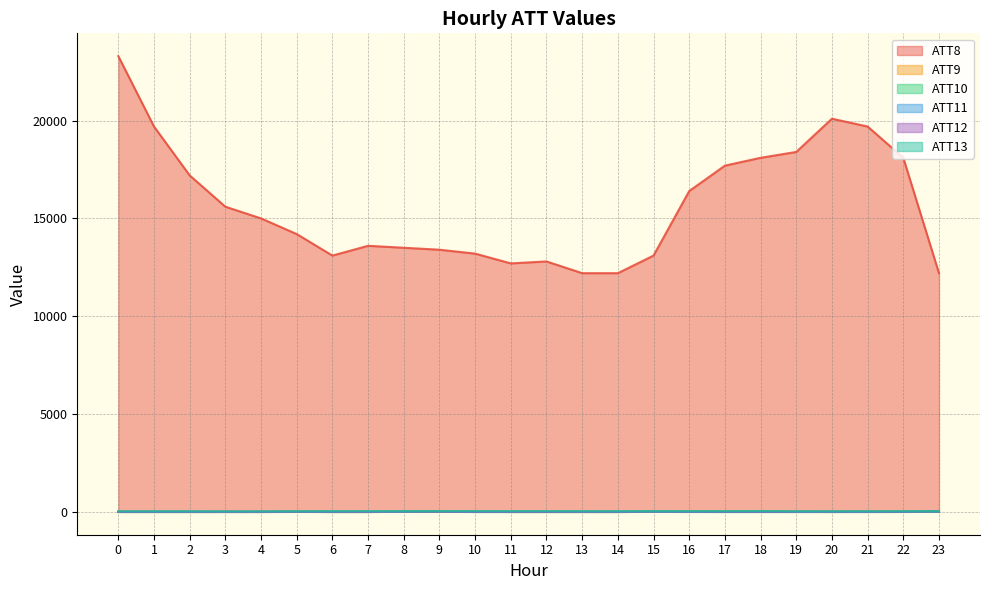

Rank the series by their maximum value, from highest to lowest.

ATT8, ATT13, ATT9, ATT10, ATT11, ATT12